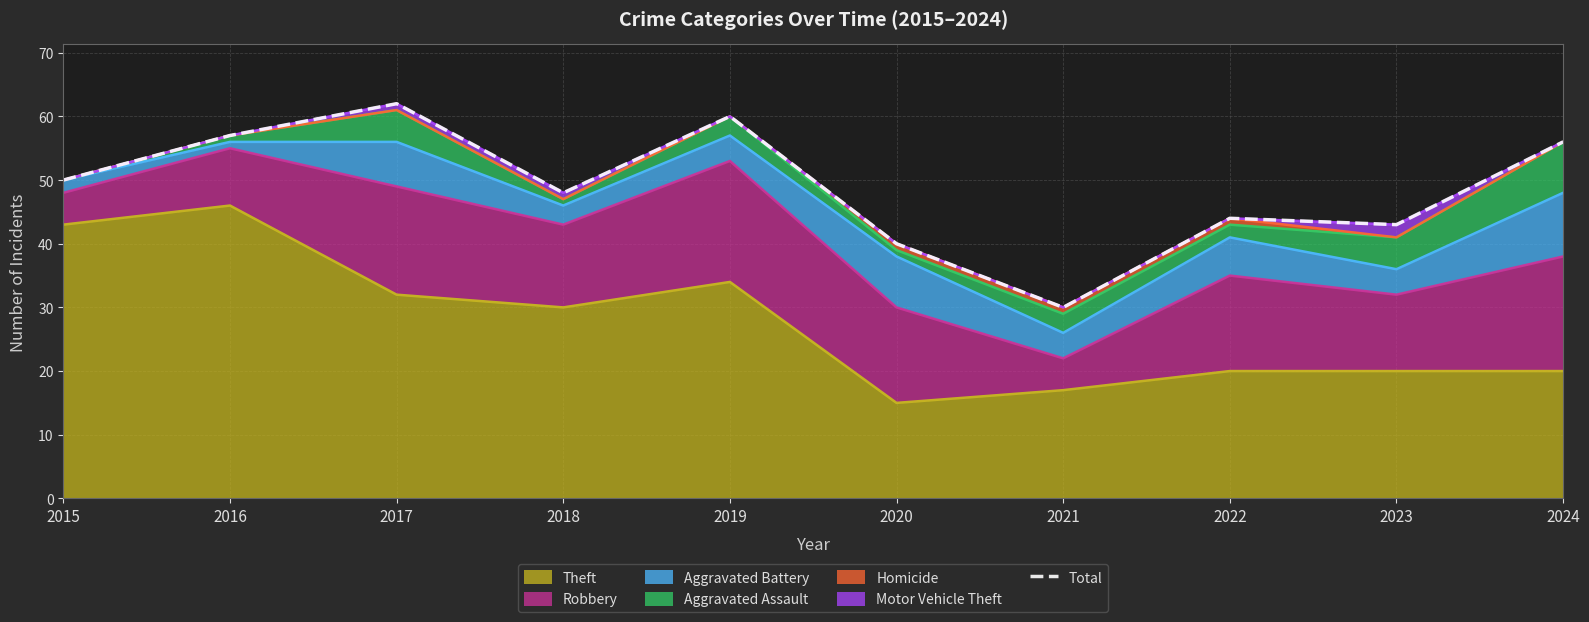

At which label does the data first exceed 50?

2016